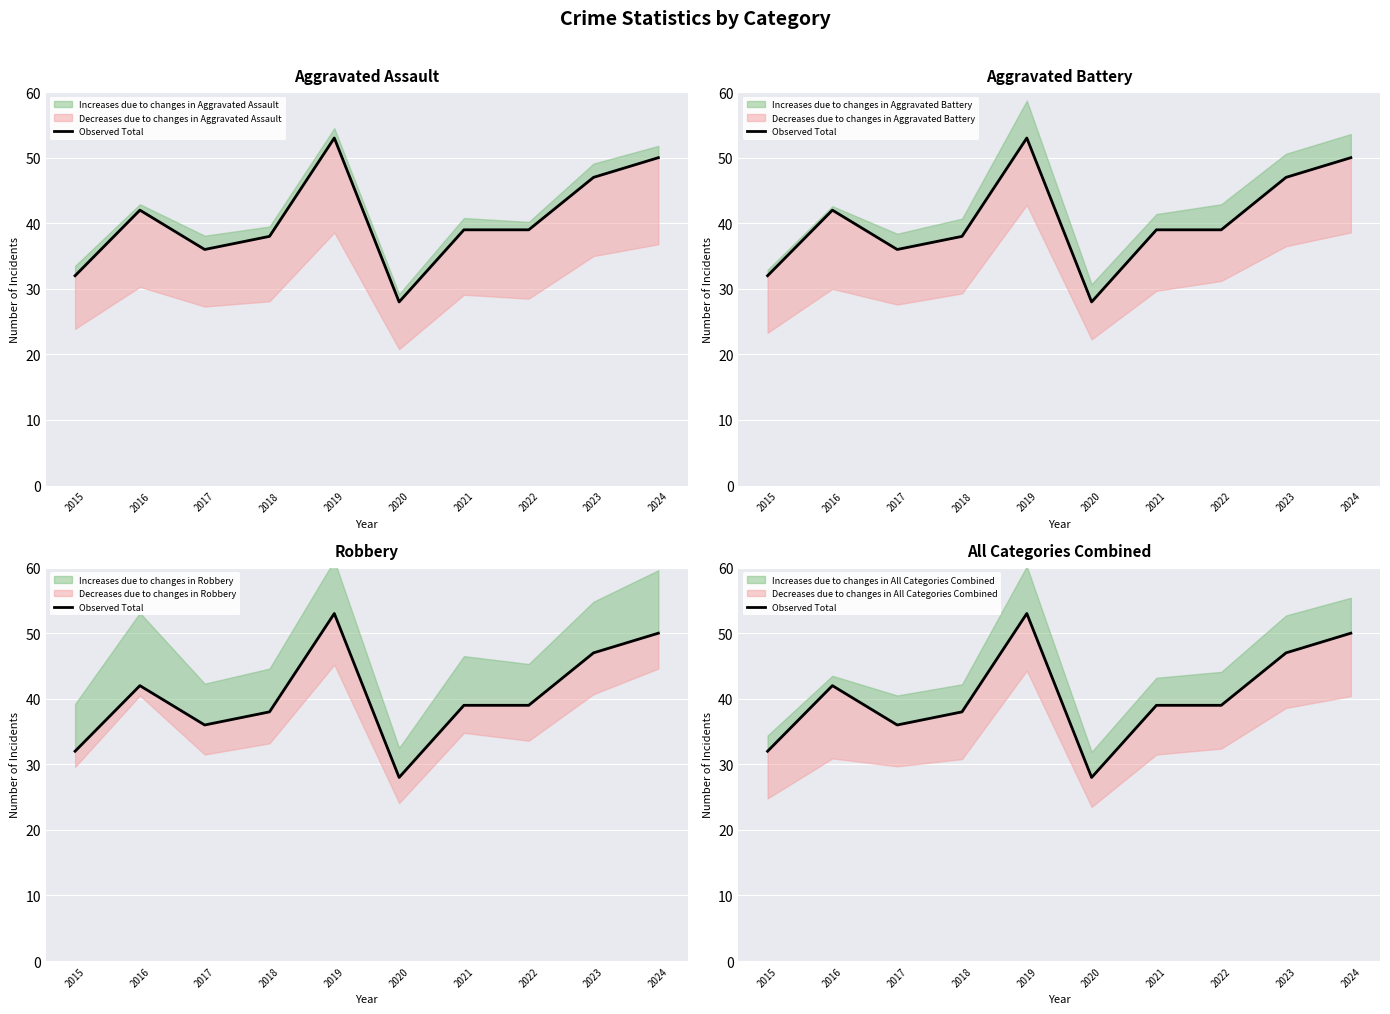

Reading left to right, extract all data points from this chart.

2015=32	2016=42	2017=36	2018=38	2019=53	2020=28	2021=39	2022=39	2023=47	2024=50